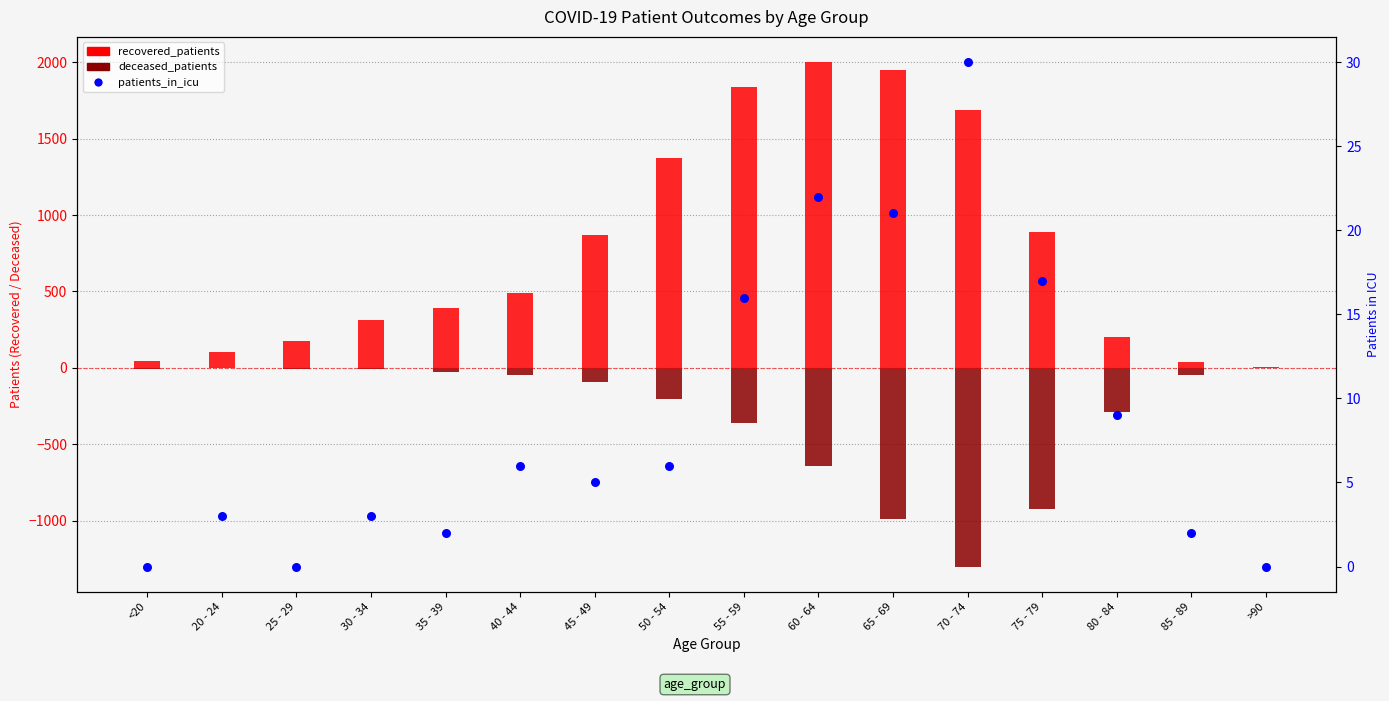

At which category is the sum across all series the highest?

55 - 59